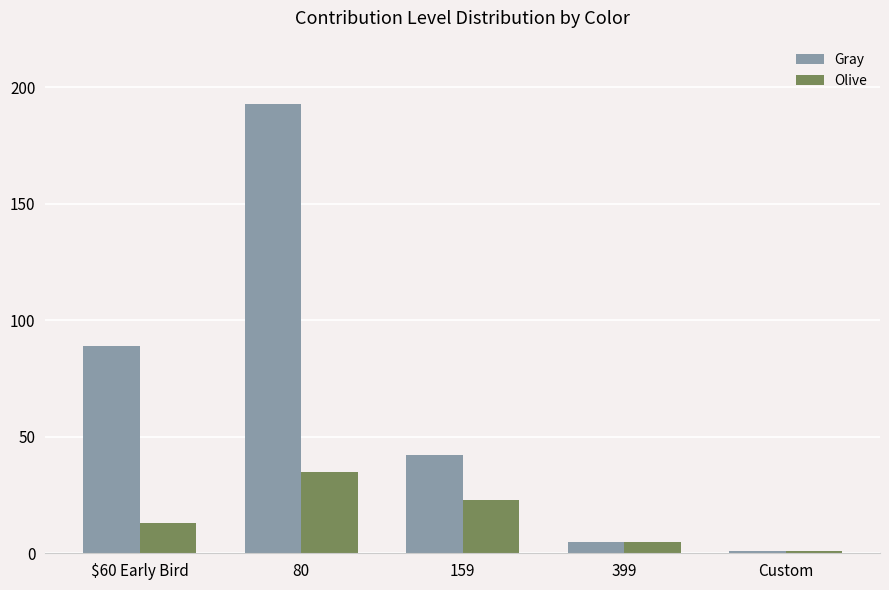

How many Olive values are between 5 and 23?

3